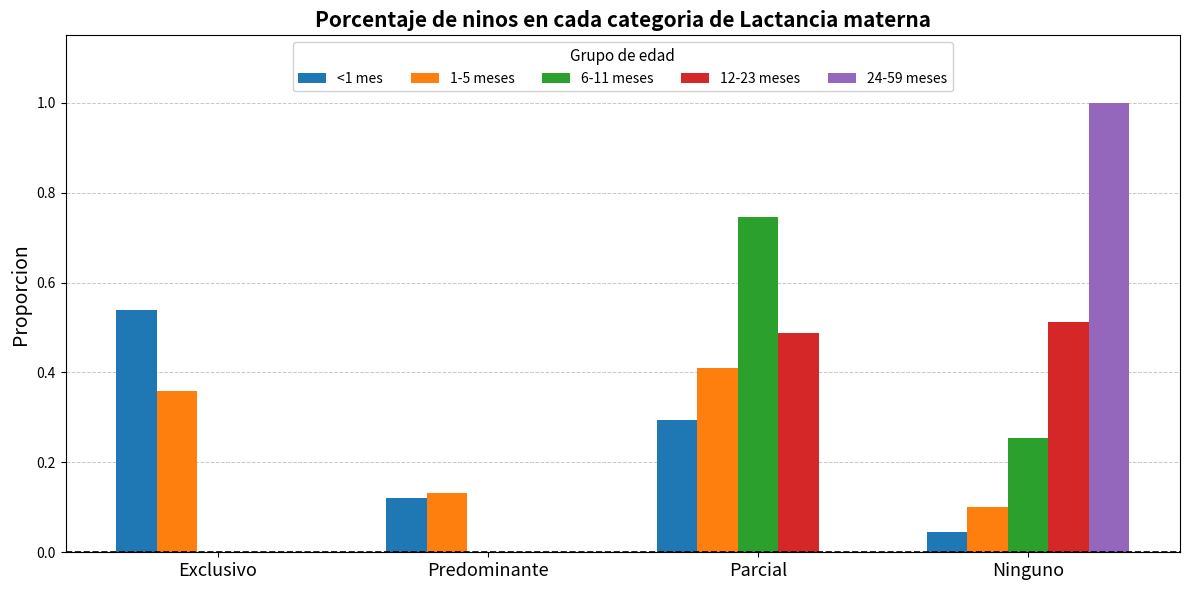

What is the sum of all <1 mes values?

1.0